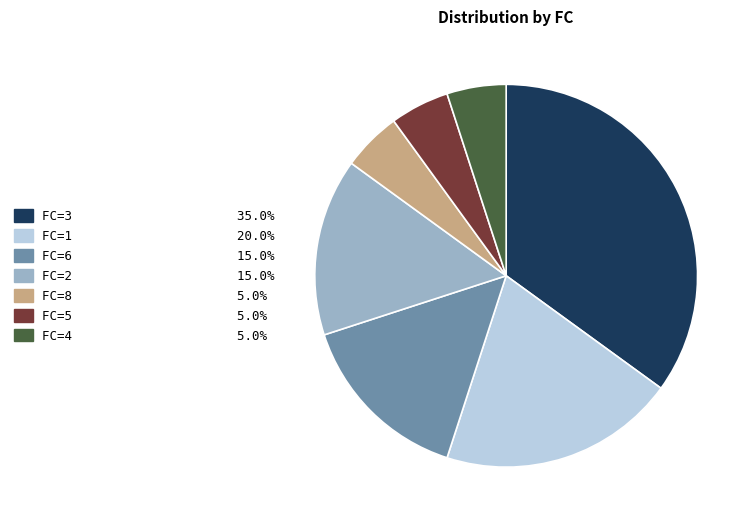

Is there any slice that represents more than half of the pie?

No